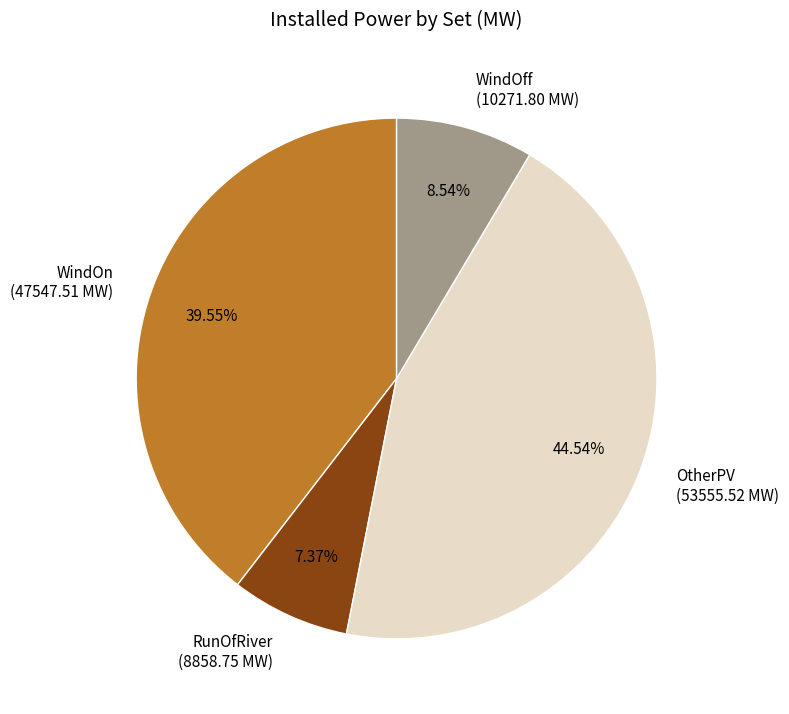

What is the ratio of the value at OtherPV to the value at RunOfRiver?

6.0